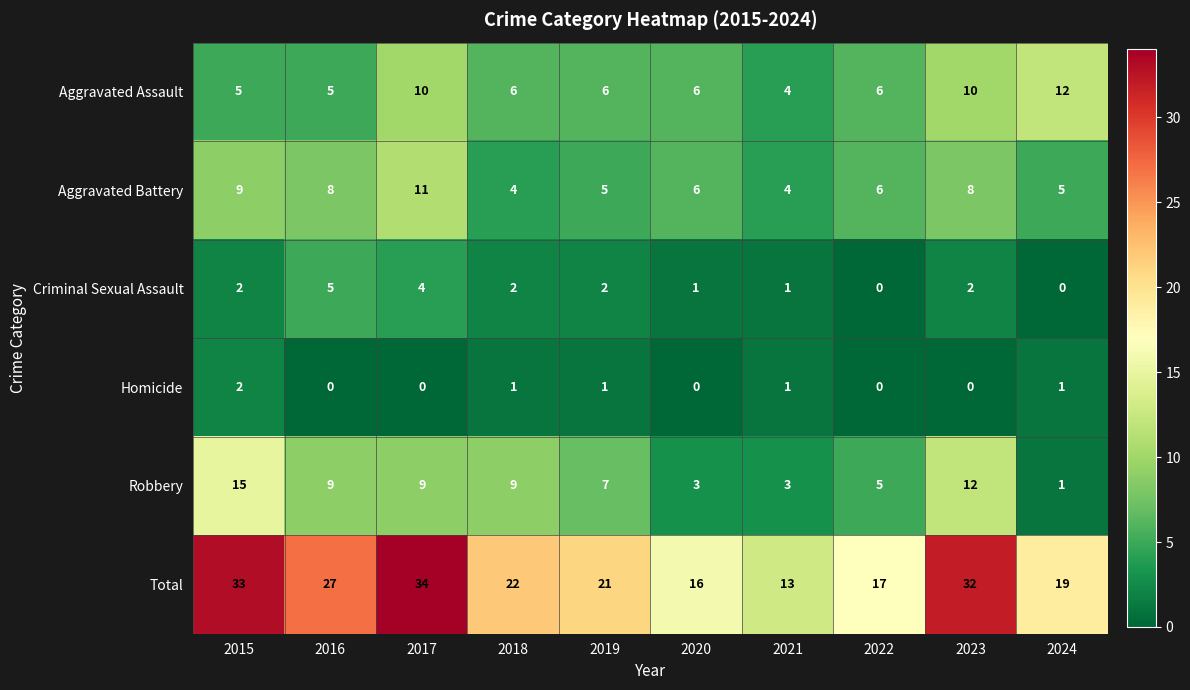

What is the average value of the Total series?

23